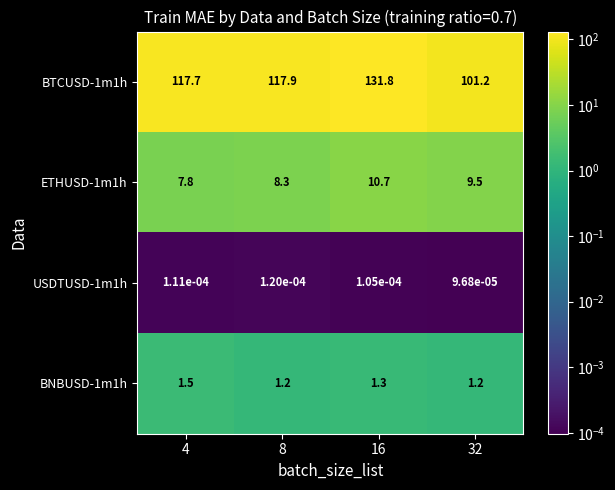

The value of BNBUSD-1m1h at 8 is 1.2. True or false?

True